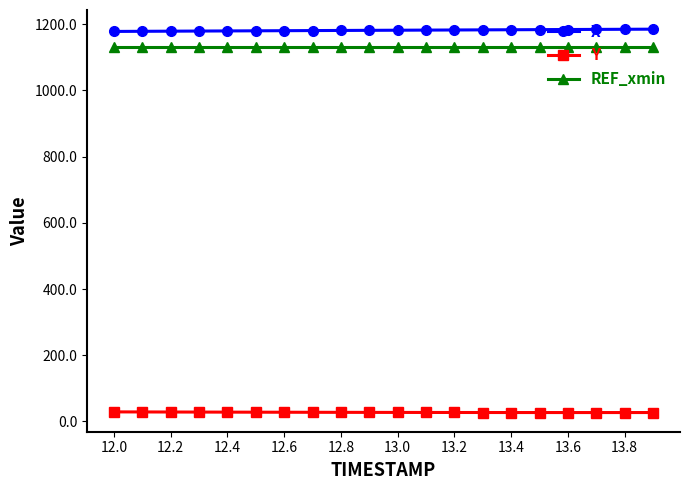

At how many categories does at least one series exceed 418?

20